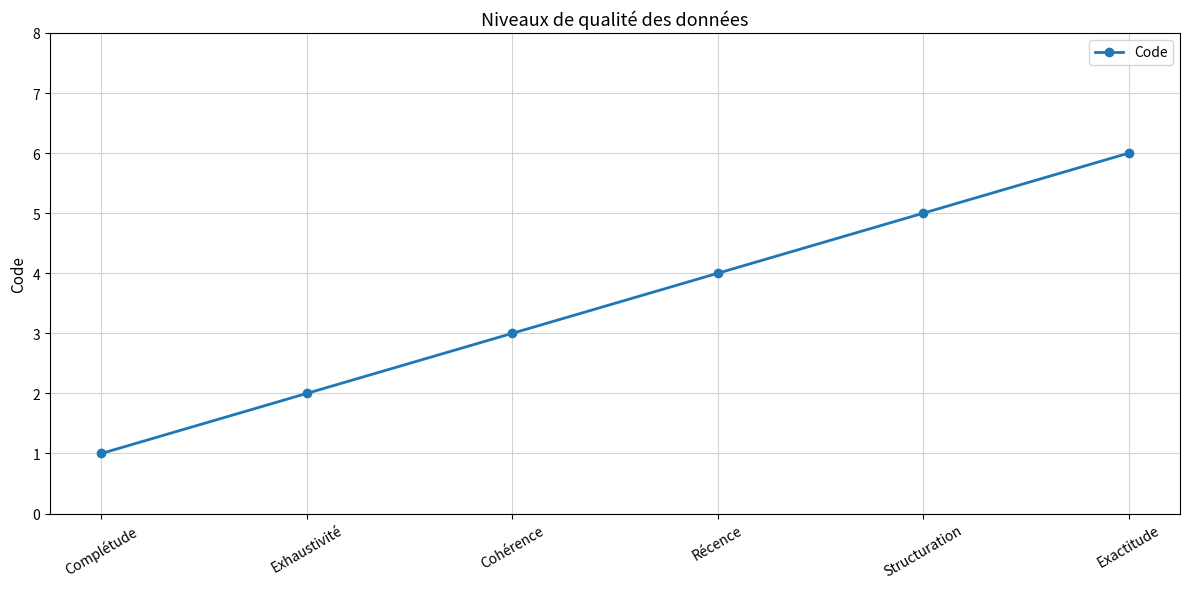

Rank the categories by value from lowest to highest.

Complétude, Exhaustivité, Cohérence, Récence, Structuration, Exactitude